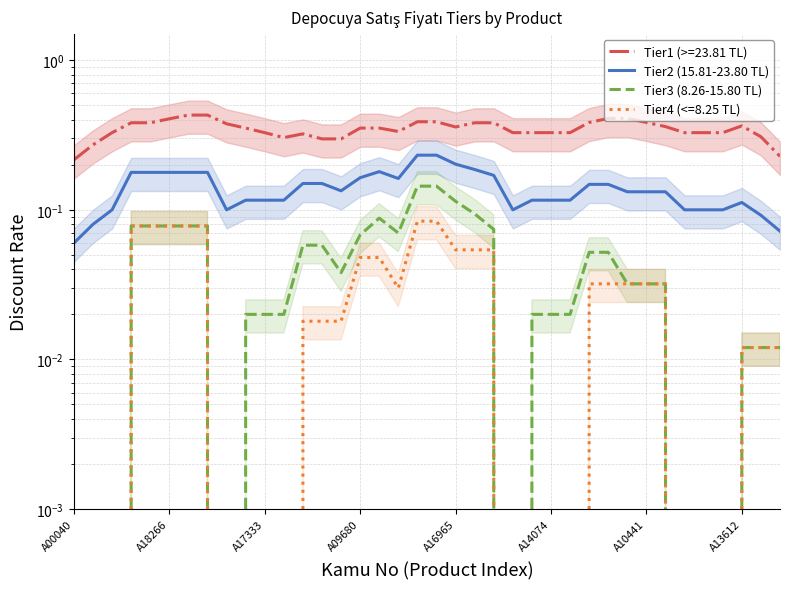

True or false: Tier2 (15.81-23.80 TL) and Tier3 (8.26-15.80 TL) intersect in this chart.

False